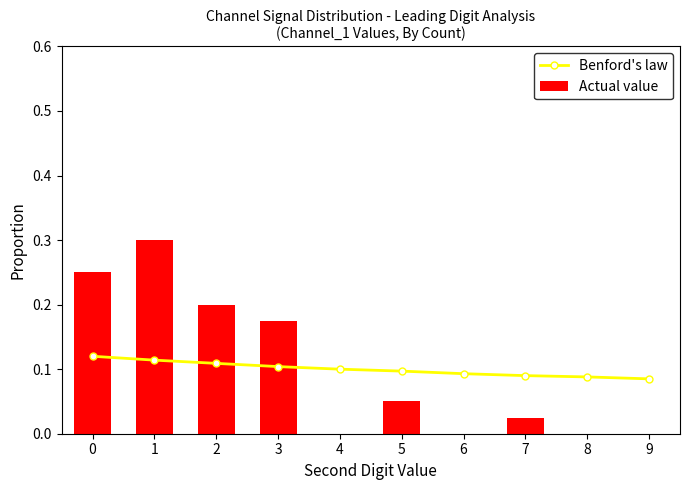

At which label is Benford's law closest to 0?

9